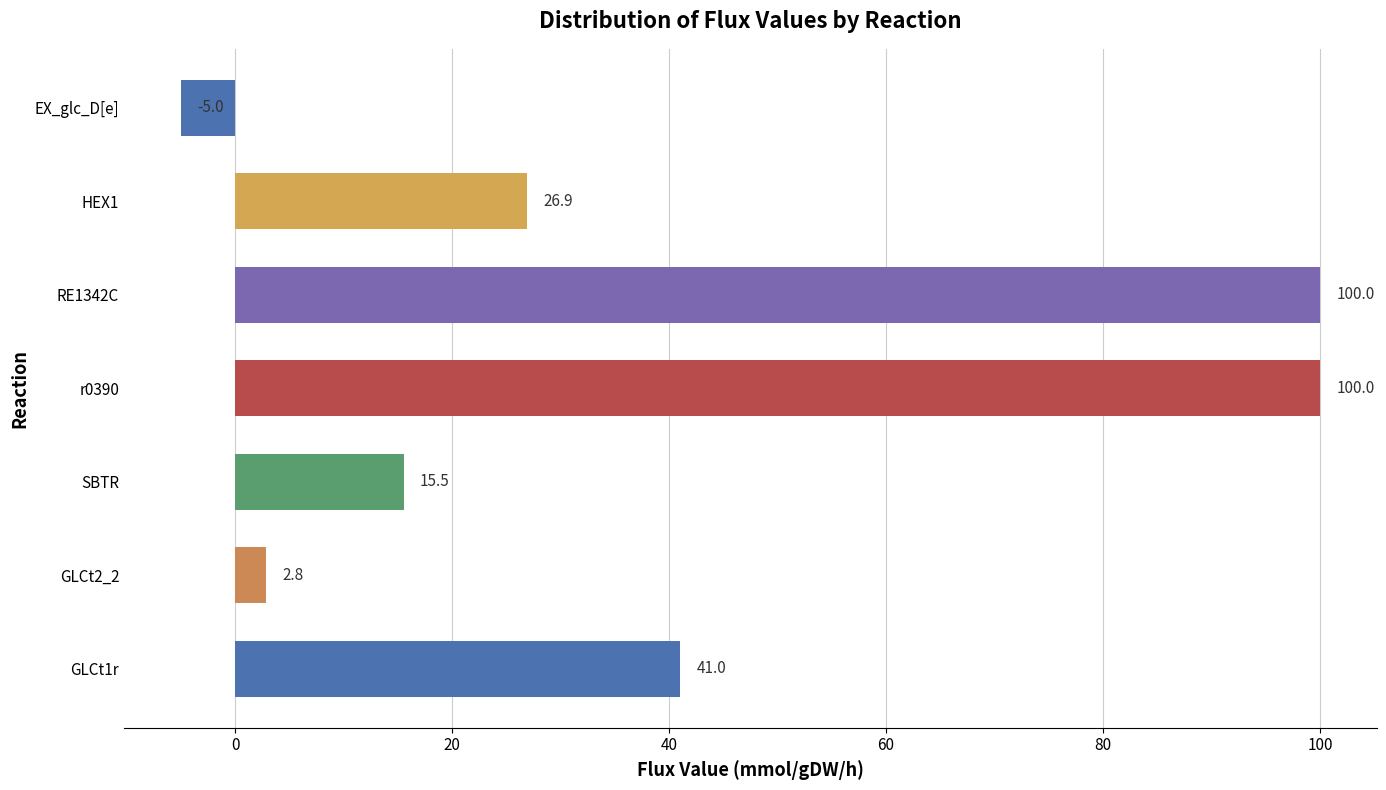

What is the change in value from r0390 to EX_glc_D[e]?

-105.0